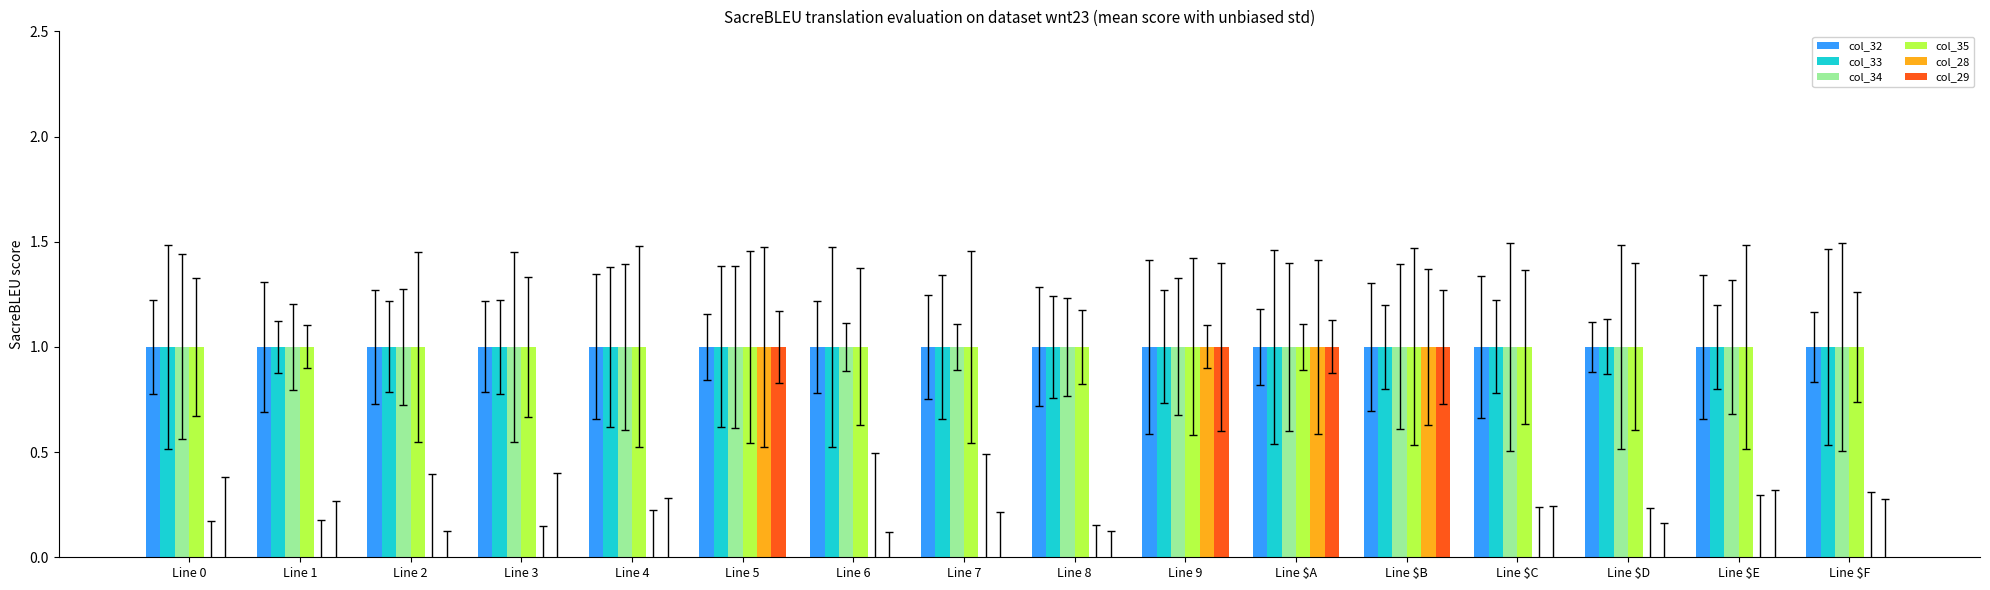

True or false: col_32 has a value of 2 at Line 5.

False